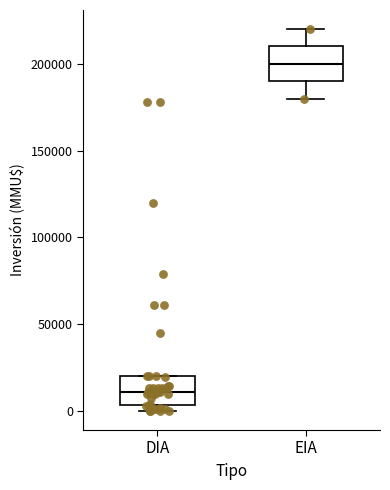

Reading left to right, transcribe this box plot: for each box, give where its median line is, the range the box spans, and where its two whiskers end, as read against the y-axis. The values are not printed on the chart, so give them approximately, as read against the axis.

DIA: median 10000, box 5000 to 20000, whiskers 0 to 20000
EIA: median 200000, box 190000 to 210000, whiskers 180000 to 220000